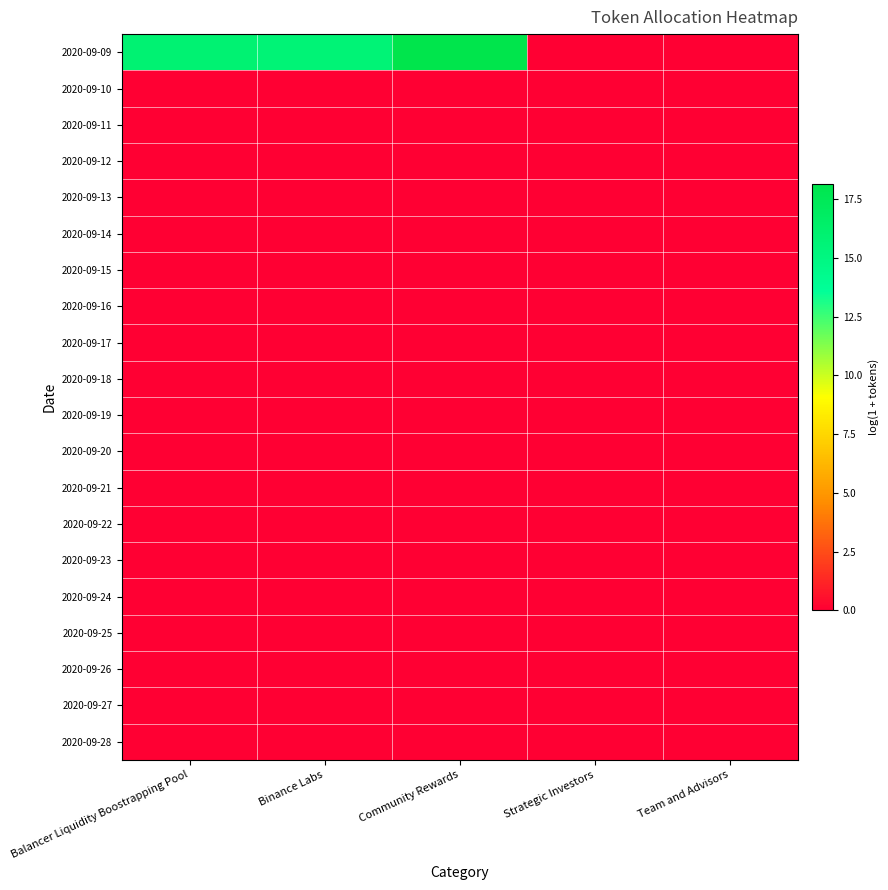

Reading left to right, list all the values displayed in this chart.

2020-09-09: Balancer Liquidity Boostrapping Pool=15.8	Binance Labs=15.6	Community Rewards=18.2	Strategic Investors=0.0	Team and Advisors=0.0
2020-09-10: Balancer Liquidity Boostrapping Pool=0.0	Binance Labs=0.0	Community Rewards=0.0	Strategic Investors=0.0	Team and Advisors=0.0
2020-09-11: Balancer Liquidity Boostrapping Pool=0.0	Binance Labs=0.0	Community Rewards=0.0	Strategic Investors=0.0	Team and Advisors=0.0
2020-09-12: Balancer Liquidity Boostrapping Pool=0.0	Binance Labs=0.0	Community Rewards=0.0	Strategic Investors=0.0	Team and Advisors=0.0
2020-09-13: Balancer Liquidity Boostrapping Pool=0.0	Binance Labs=0.0	Community Rewards=0.0	Strategic Investors=0.0	Team and Advisors=0.0
2020-09-14: Balancer Liquidity Boostrapping Pool=0.0	Binance Labs=0.0	Community Rewards=0.0	Strategic Investors=0.0	Team and Advisors=0.0
2020-09-15: Balancer Liquidity Boostrapping Pool=0.0	Binance Labs=0.0	Community Rewards=0.0	Strategic Investors=0.0	Team and Advisors=0.0
2020-09-16: Balancer Liquidity Boostrapping Pool=0.0	Binance Labs=0.0	Community Rewards=0.0	Strategic Investors=0.0	Team and Advisors=0.0
2020-09-17: Balancer Liquidity Boostrapping Pool=0.0	Binance Labs=0.0	Community Rewards=0.0	Strategic Investors=0.0	Team and Advisors=0.0
2020-09-18: Balancer Liquidity Boostrapping Pool=0.0	Binance Labs=0.0	Community Rewards=0.0	Strategic Investors=0.0	Team and Advisors=0.0
2020-09-19: Balancer Liquidity Boostrapping Pool=0.0	Binance Labs=0.0	Community Rewards=0.0	Strategic Investors=0.0	Team and Advisors=0.0
2020-09-20: Balancer Liquidity Boostrapping Pool=0.0	Binance Labs=0.0	Community Rewards=0.0	Strategic Investors=0.0	Team and Advisors=0.0
2020-09-21: Balancer Liquidity Boostrapping Pool=0.0	Binance Labs=0.0	Community Rewards=0.0	Strategic Investors=0.0	Team and Advisors=0.0
2020-09-22: Balancer Liquidity Boostrapping Pool=0.0	Binance Labs=0.0	Community Rewards=0.0	Strategic Investors=0.0	Team and Advisors=0.0
2020-09-23: Balancer Liquidity Boostrapping Pool=0.0	Binance Labs=0.0	Community Rewards=0.0	Strategic Investors=0.0	Team and Advisors=0.0
2020-09-24: Balancer Liquidity Boostrapping Pool=0.0	Binance Labs=0.0	Community Rewards=0.0	Strategic Investors=0.0	Team and Advisors=0.0
2020-09-25: Balancer Liquidity Boostrapping Pool=0.0	Binance Labs=0.0	Community Rewards=0.0	Strategic Investors=0.0	Team and Advisors=0.0
2020-09-26: Balancer Liquidity Boostrapping Pool=0.0	Binance Labs=0.0	Community Rewards=0.0	Strategic Investors=0.0	Team and Advisors=0.0
2020-09-27: Balancer Liquidity Boostrapping Pool=0.0	Binance Labs=0.0	Community Rewards=0.0	Strategic Investors=0.0	Team and Advisors=0.0
2020-09-28: Balancer Liquidity Boostrapping Pool=0.0	Binance Labs=0.0	Community Rewards=0.0	Strategic Investors=0.0	Team and Advisors=0.0